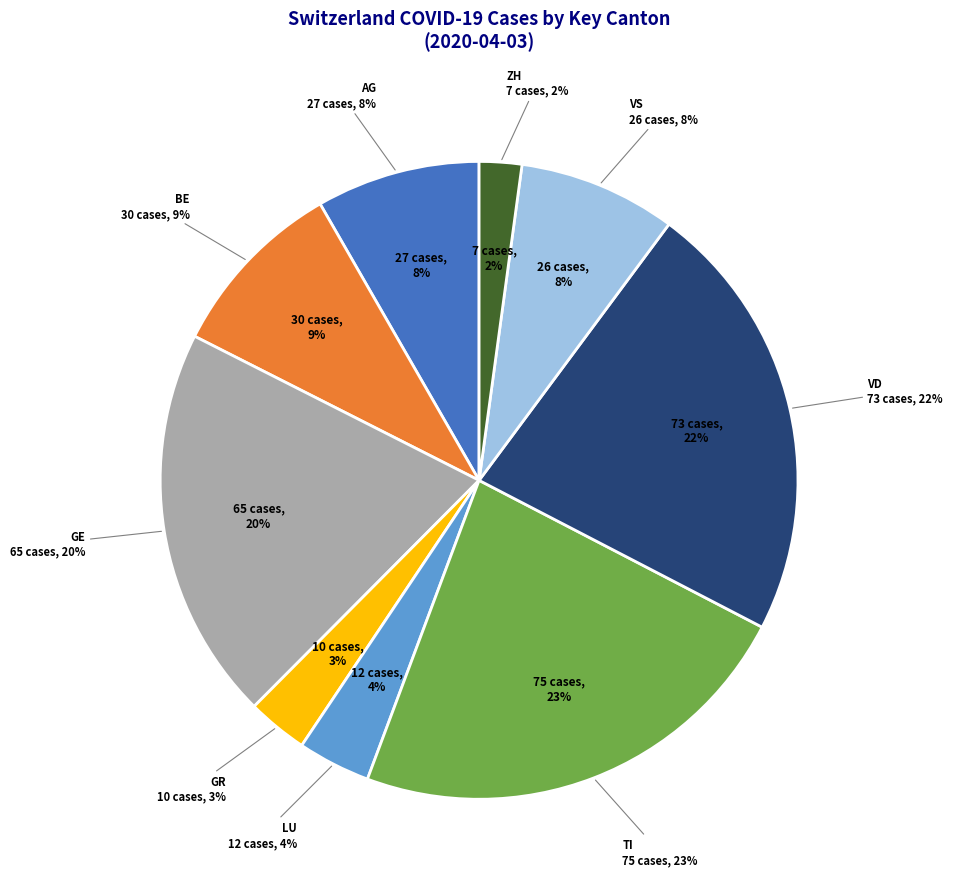

The ZH slice represents 11% of the pie. True or false?

False